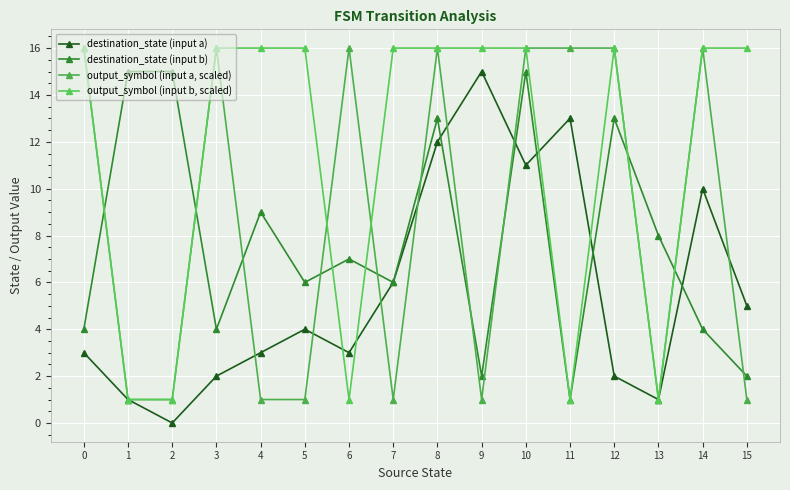

What is the sum of all destination_state (input a) values?

91